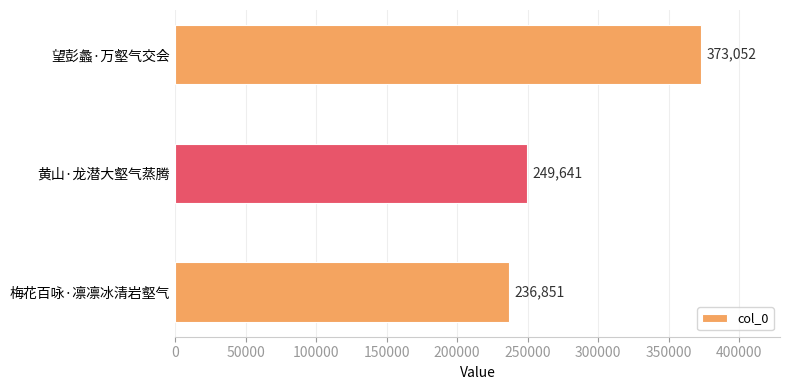

List the labels in order of value, smallest first.

梅花百咏·凛凛冰清岩壑气, 黄山·龙潜大壑气蒸腾, 望彭蠡·万壑气交会